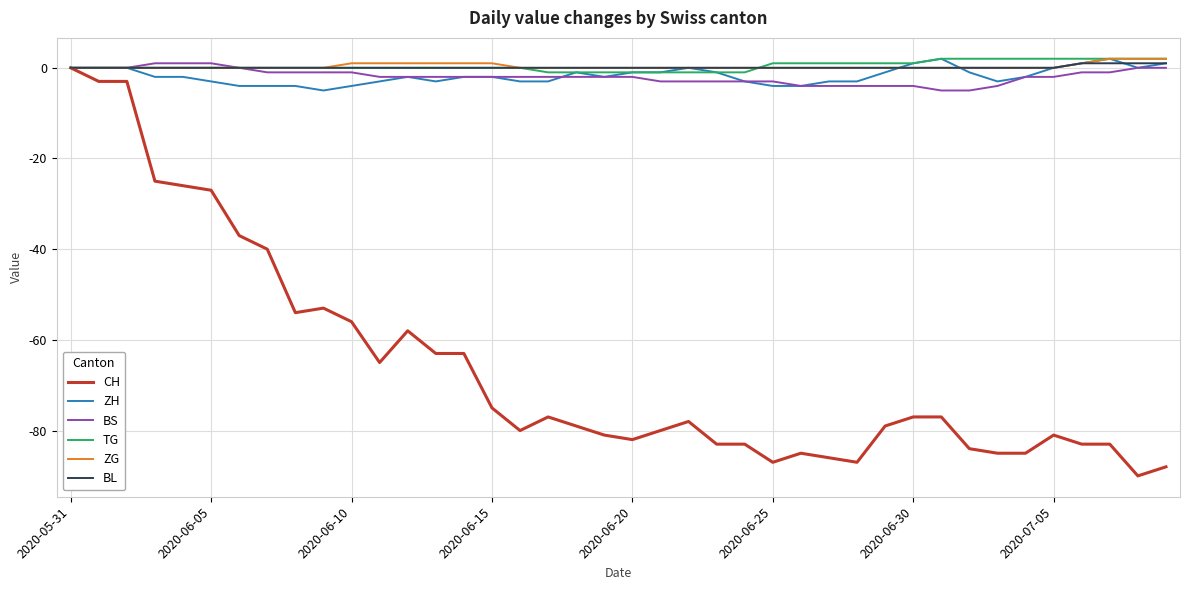

What is the minimum value shown in the chart?

-90